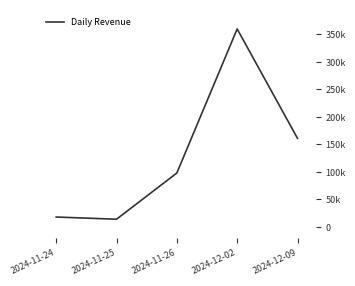

What is the sum of the values at 2024-11-25 and 2024-11-24?

32000